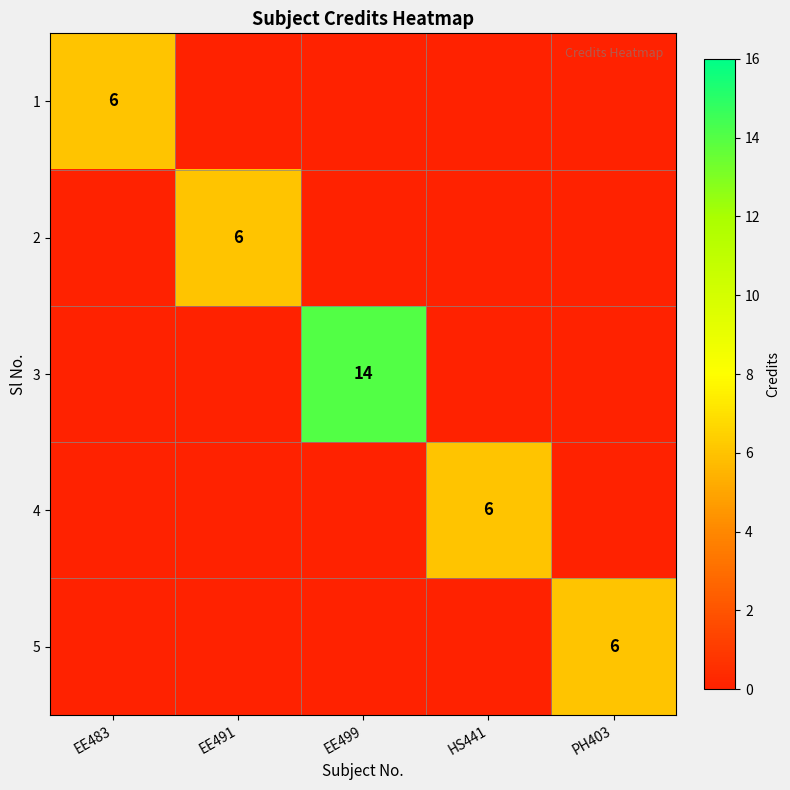

Rank the series by their maximum value, from highest to lowest.

3, 1, 2, 4, 5